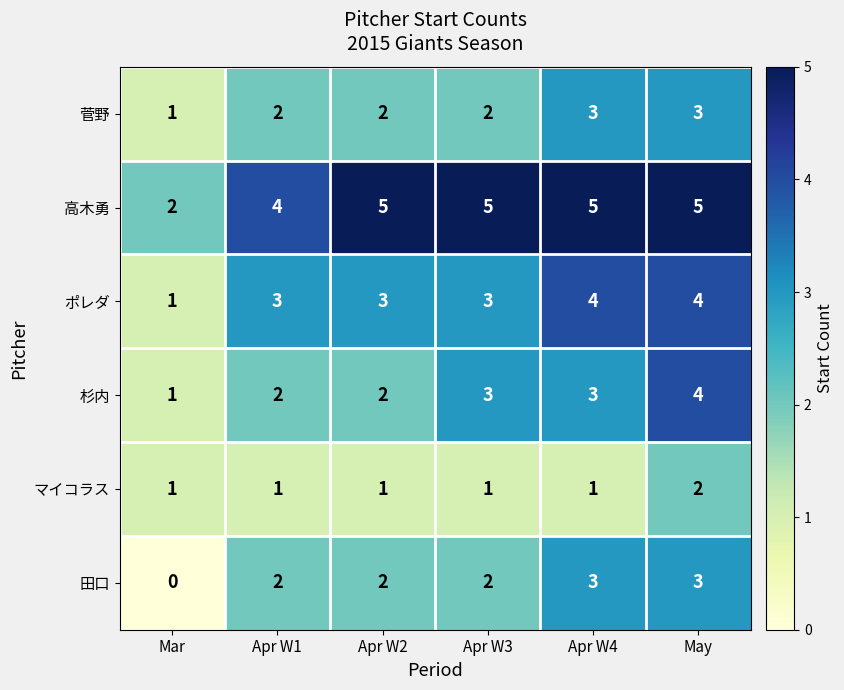

How many data points does each series have?

6